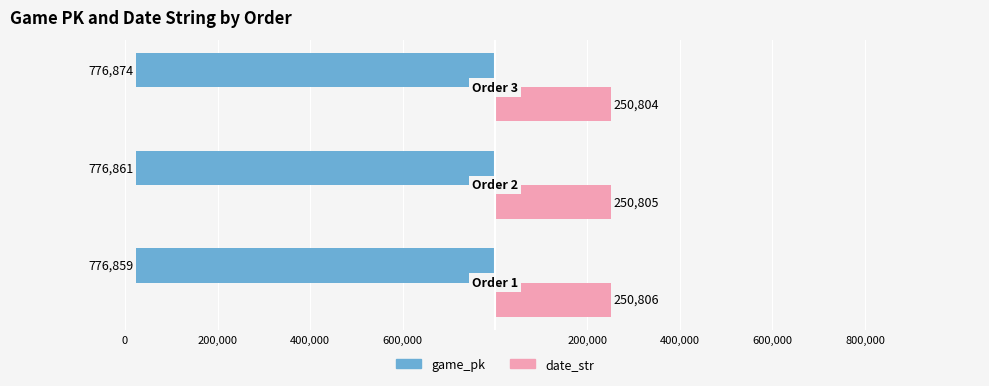

What are all the series names shown in the legend?

game_pk, date_str